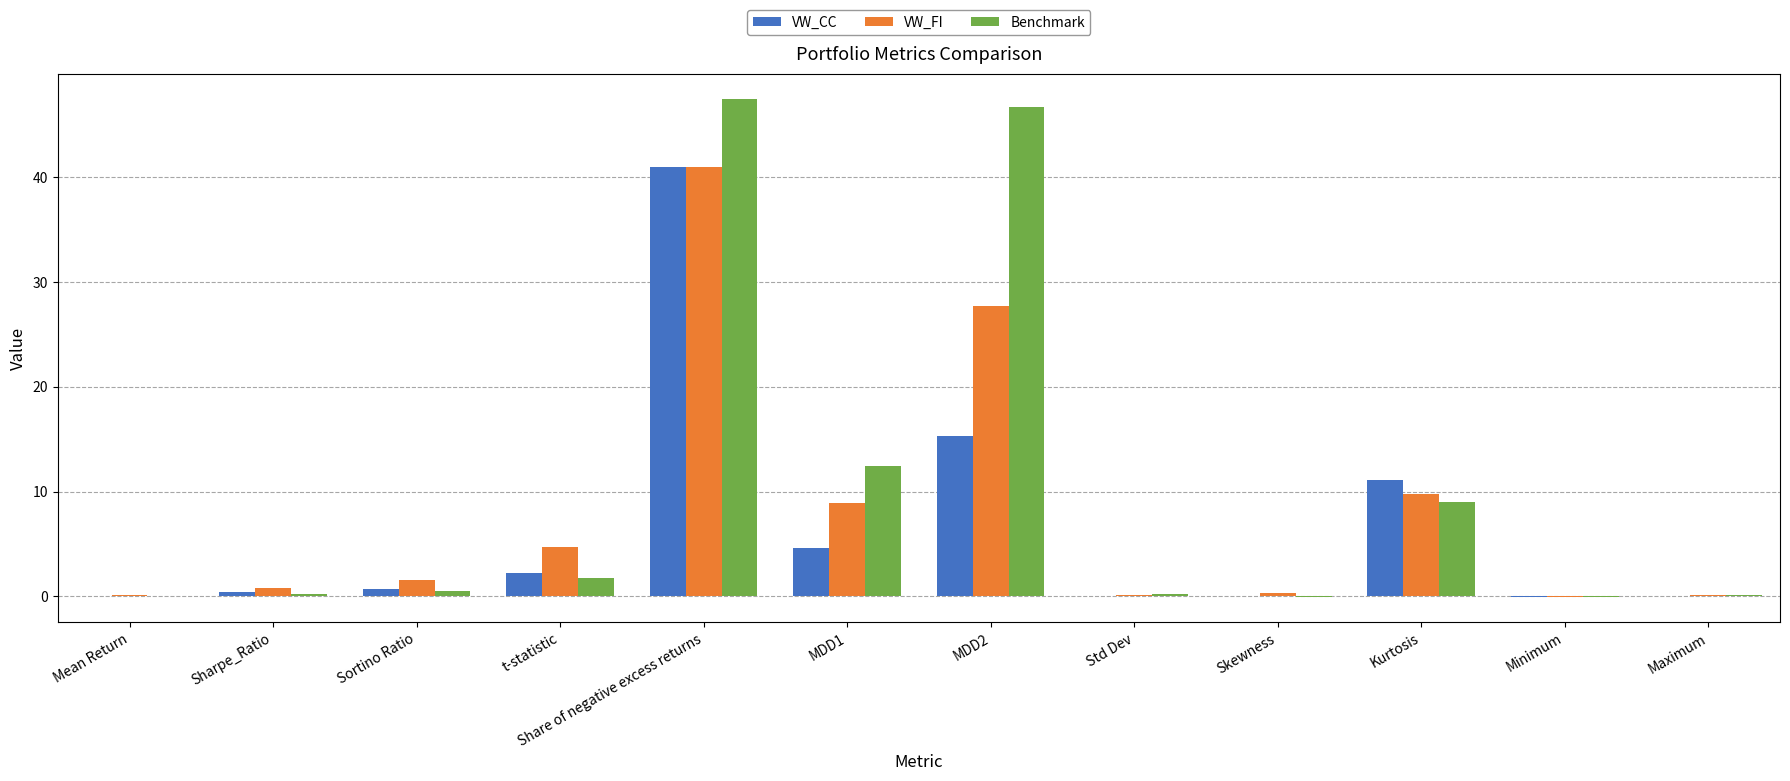

The value of VW_CC at MDD1 is 4.6. True or false?

True